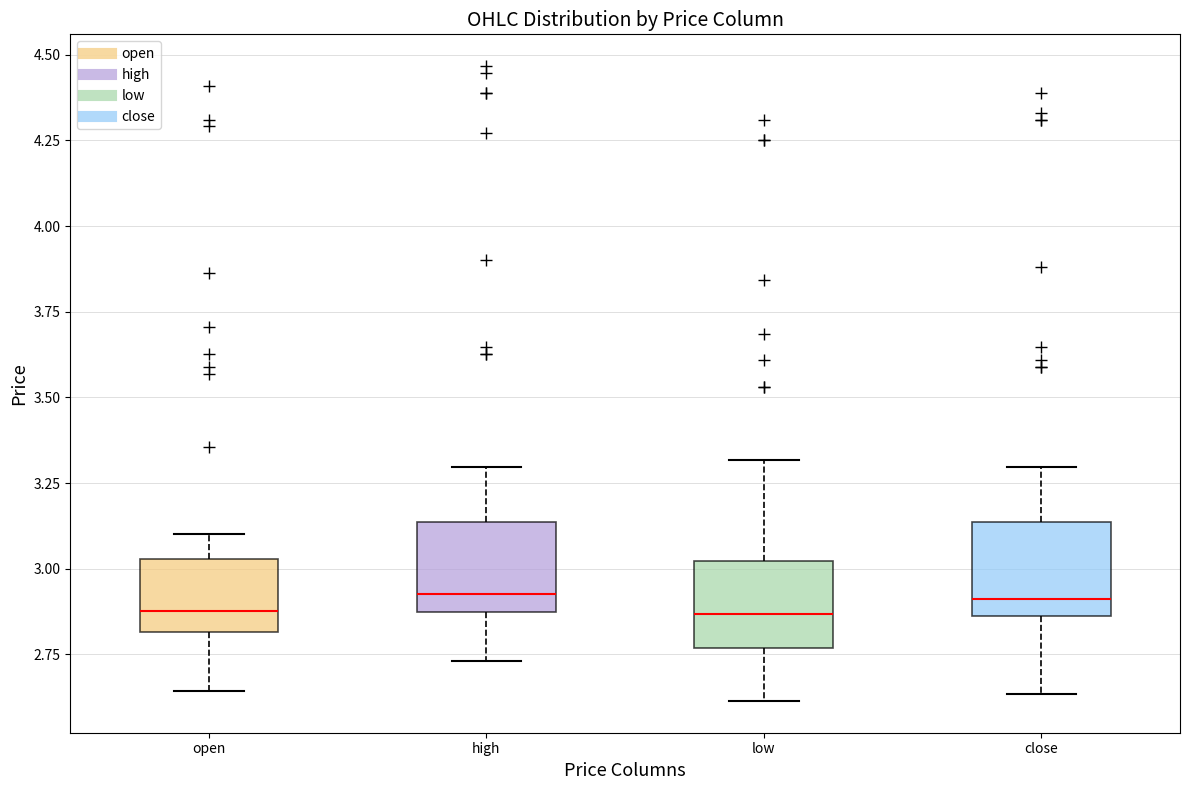

Reading left to right, read every box against the y-axis: the position of its median line, the range the box covers, and the ends of its whiskers. The values are not printed on the chart, so give them approximately, as read against the axis.

open: median 2.90, box 2.80 to 3.05, whiskers 2.65 to 3.10
high: median 2.95, box 2.85 to 3.15, whiskers 2.75 to 3.30
low: median 2.85, box 2.75 to 3.00, whiskers 2.60 to 3.30
close: median 2.90, box 2.85 to 3.15, whiskers 2.65 to 3.30